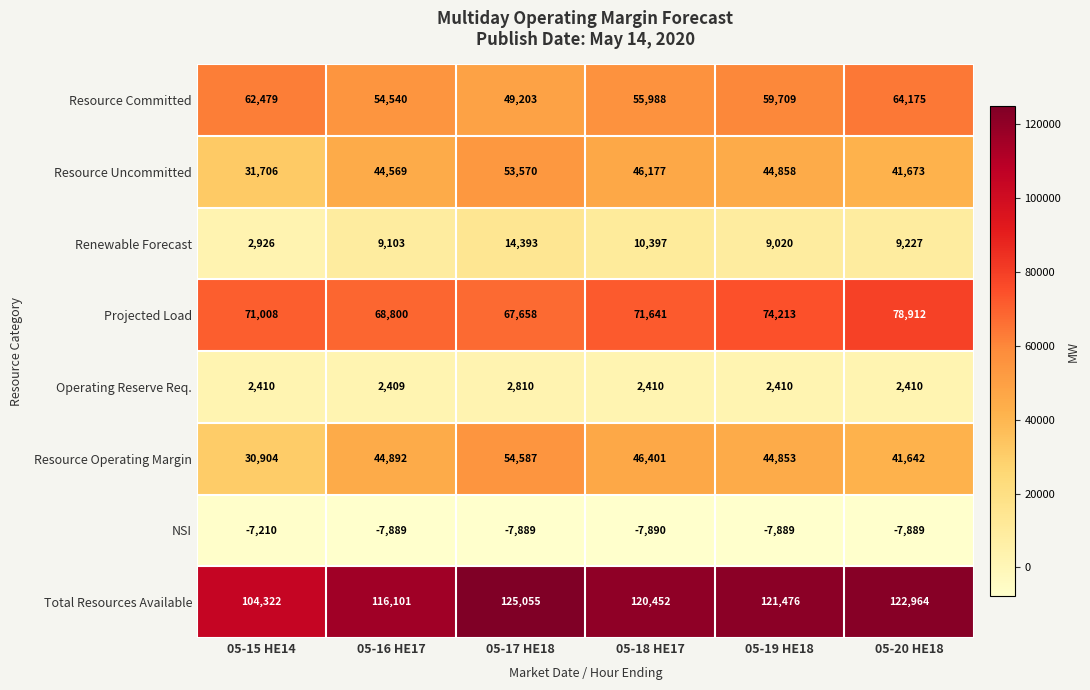

What is the difference between the highest and lowest values at 05-16 HE17?

123990